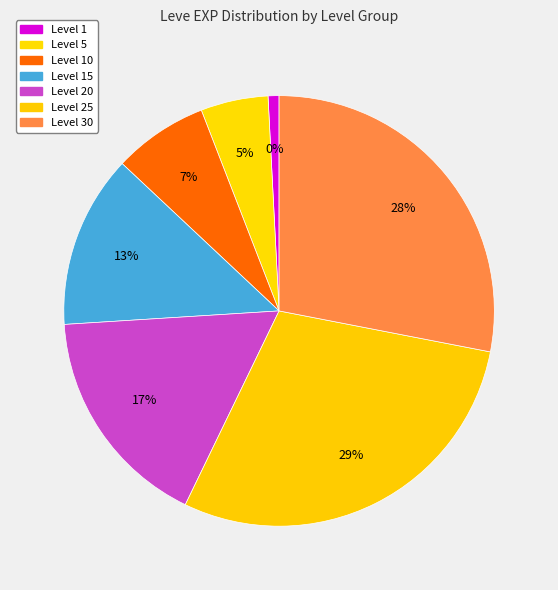

The 38 slice represents 1% of the pie. True or false?

False